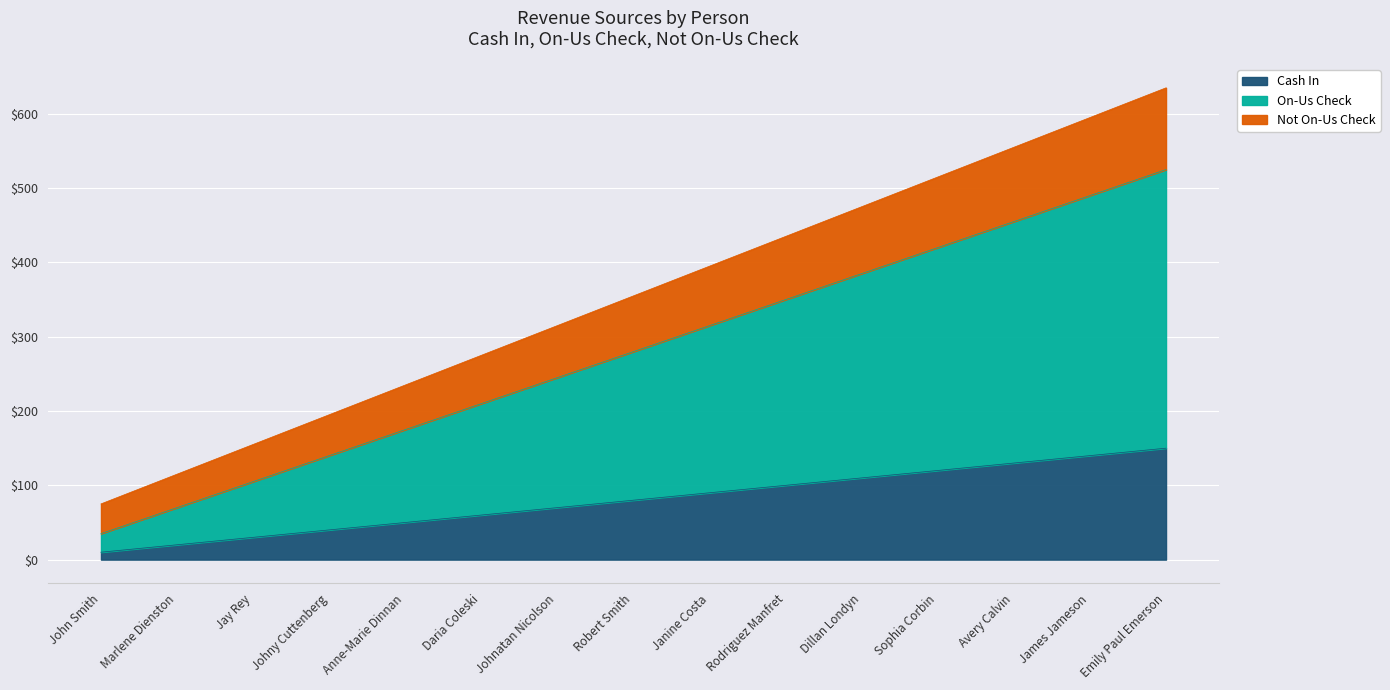

True or false: On-Us Check and Cash In cross at least once.

False